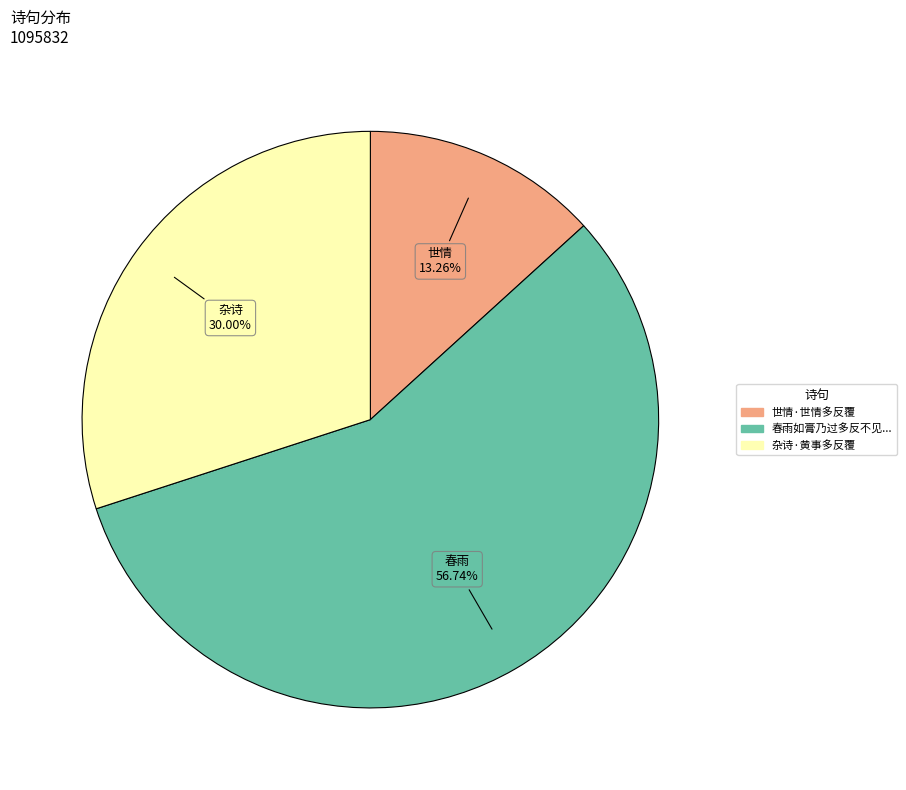

Does any single category account for the majority?

Yes